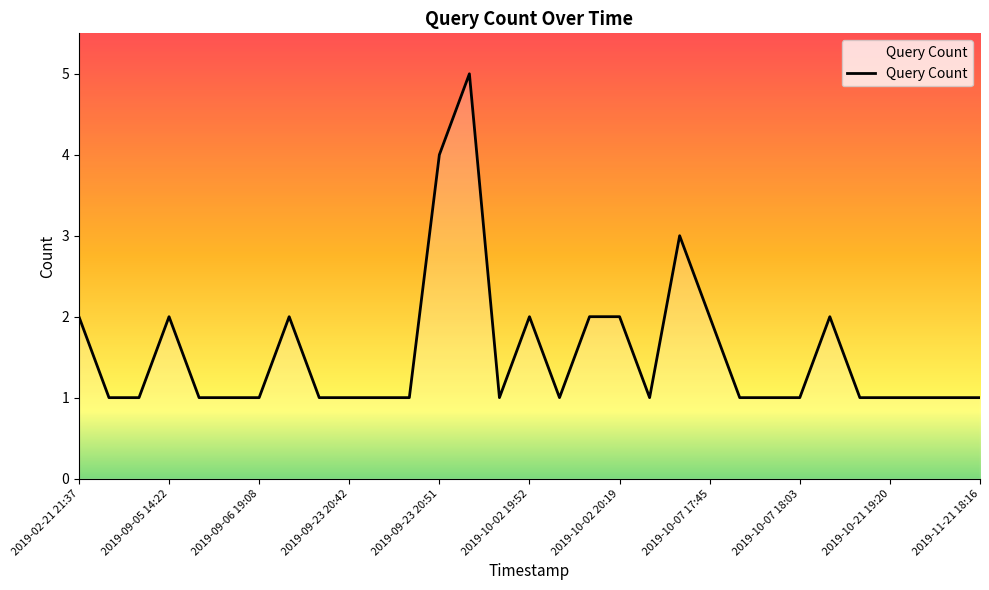

What is the greatest value displayed?

5